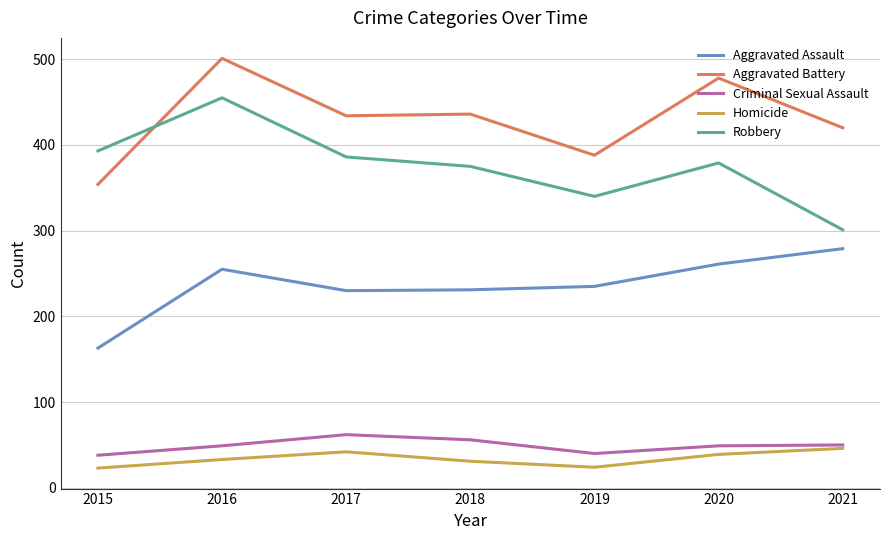

How many Aggravated Battery values are between 388 and 478?

5